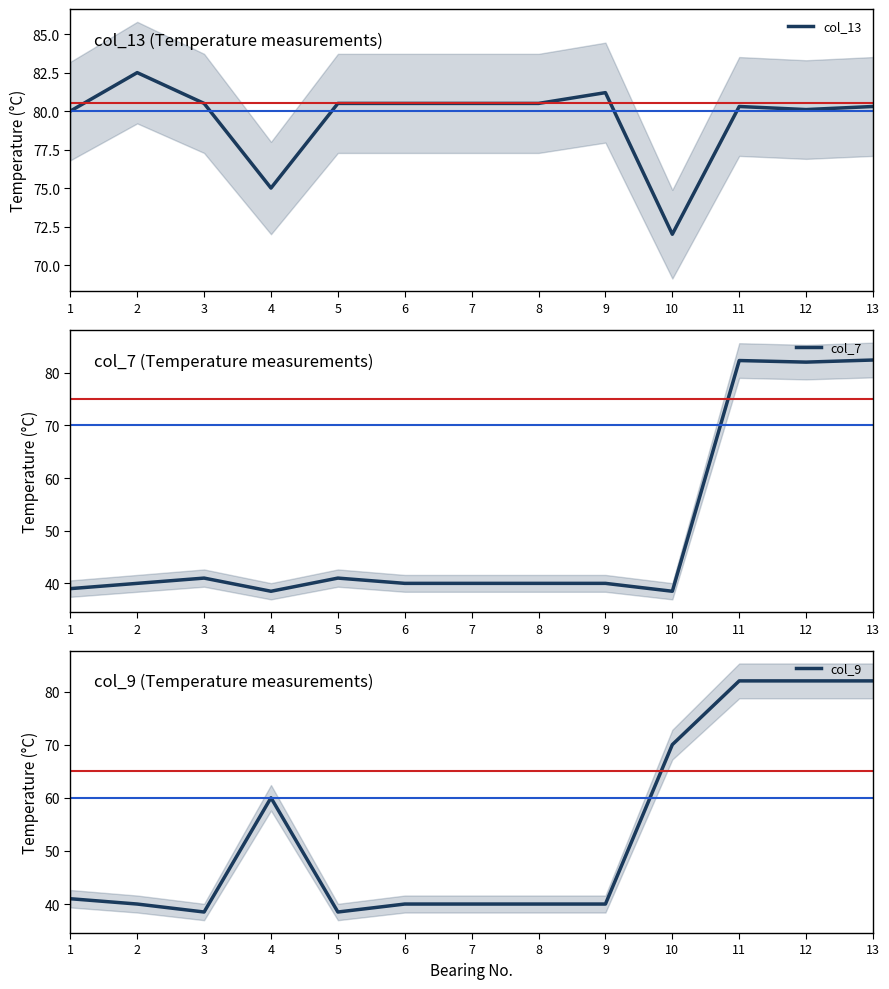

What is the value of the col_13 point at the 3rd from the left?

80.5